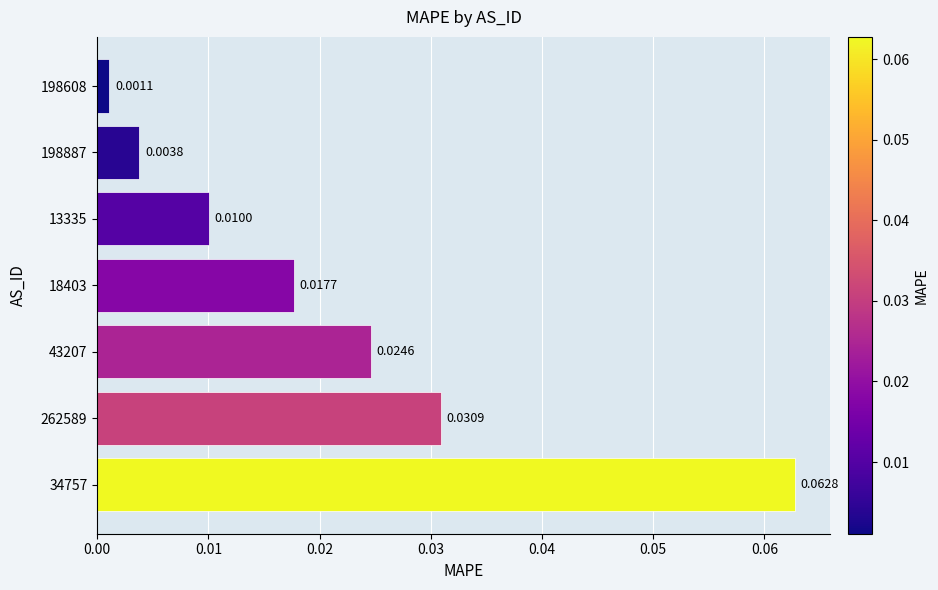

Which has a higher value, 13335 or 43207?

43207